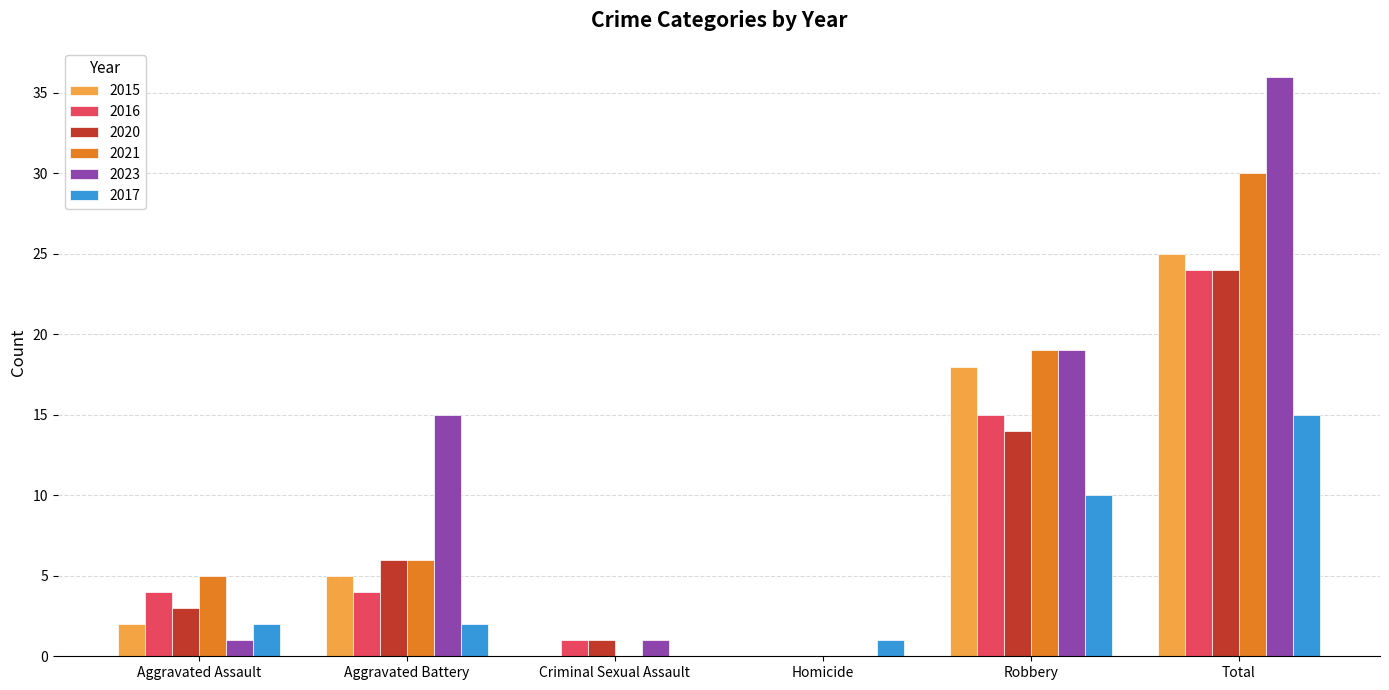

At which category is the sum across all series the highest?

Total